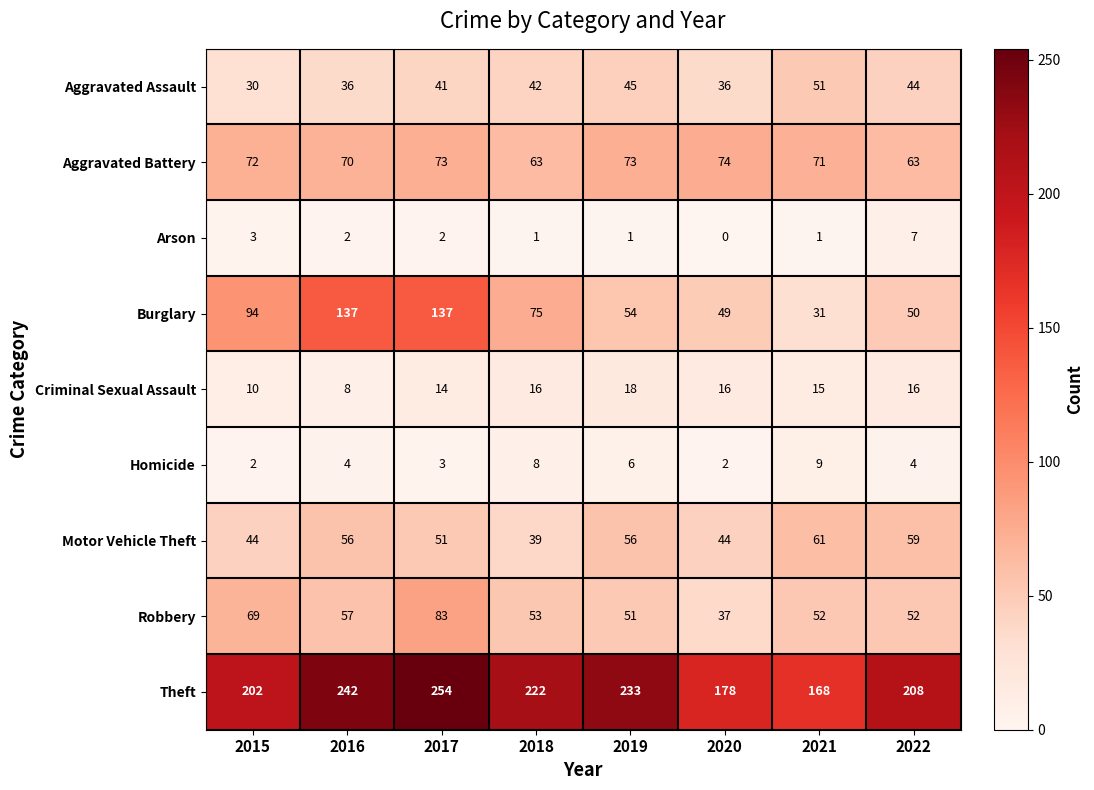

Which category has the lowest value in the Arson series?

2020